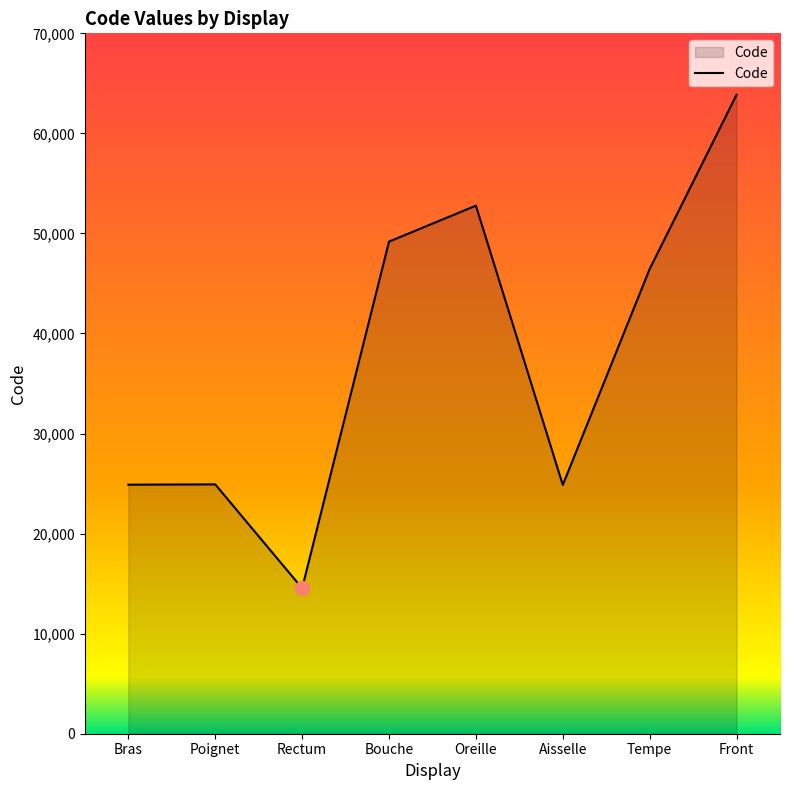

What is the greatest value displayed?

63864